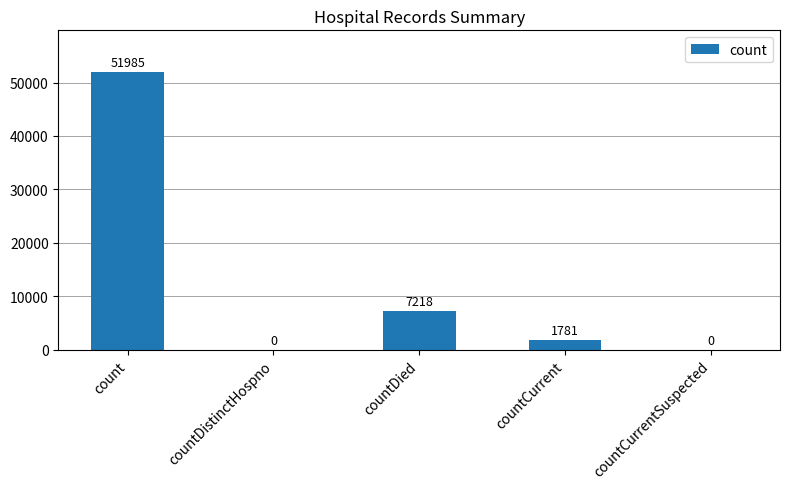

What is the sum of the values at countCurrentSuspected and countDied?

7218